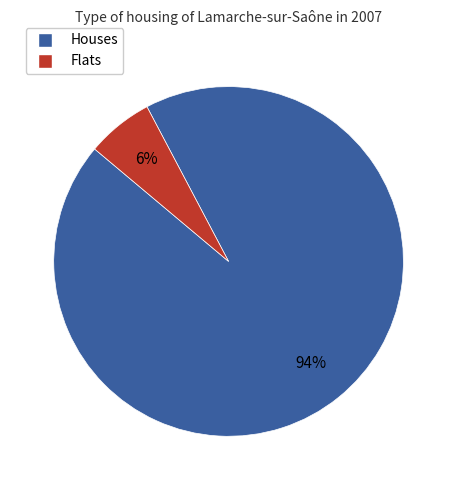

Does any single category account for the majority?

Yes